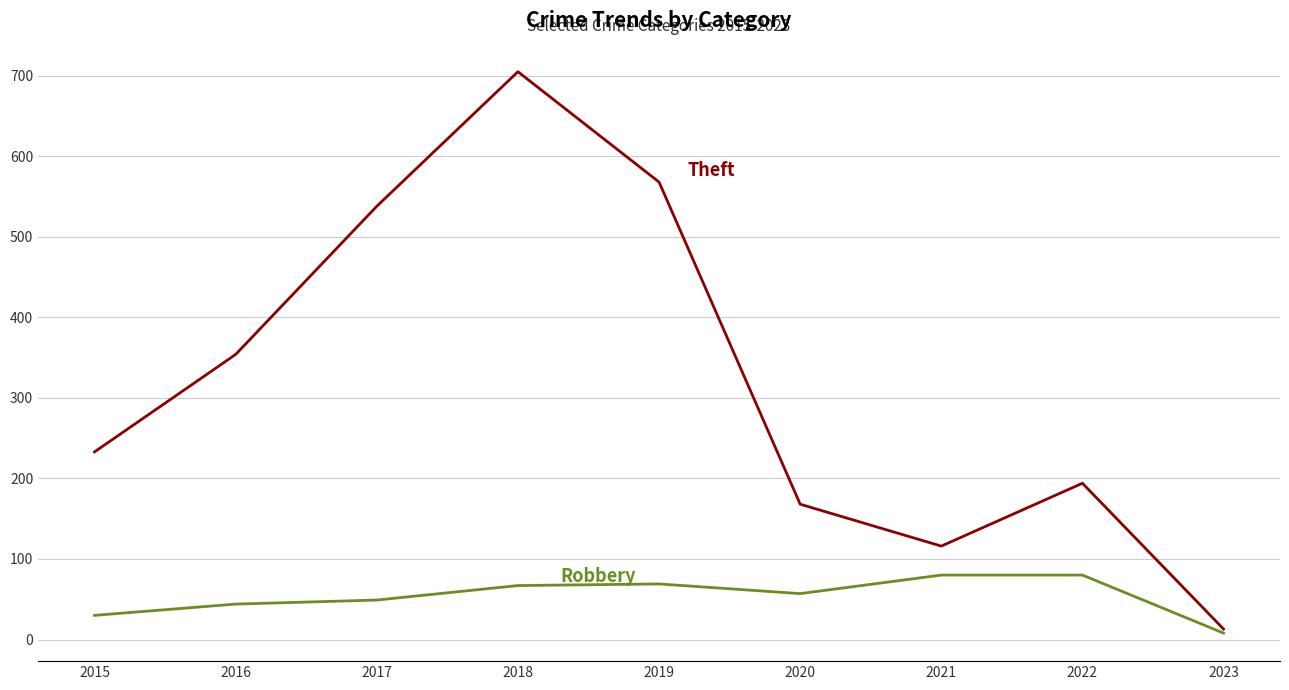

At which category does the chart reach its peak across all series?

2018